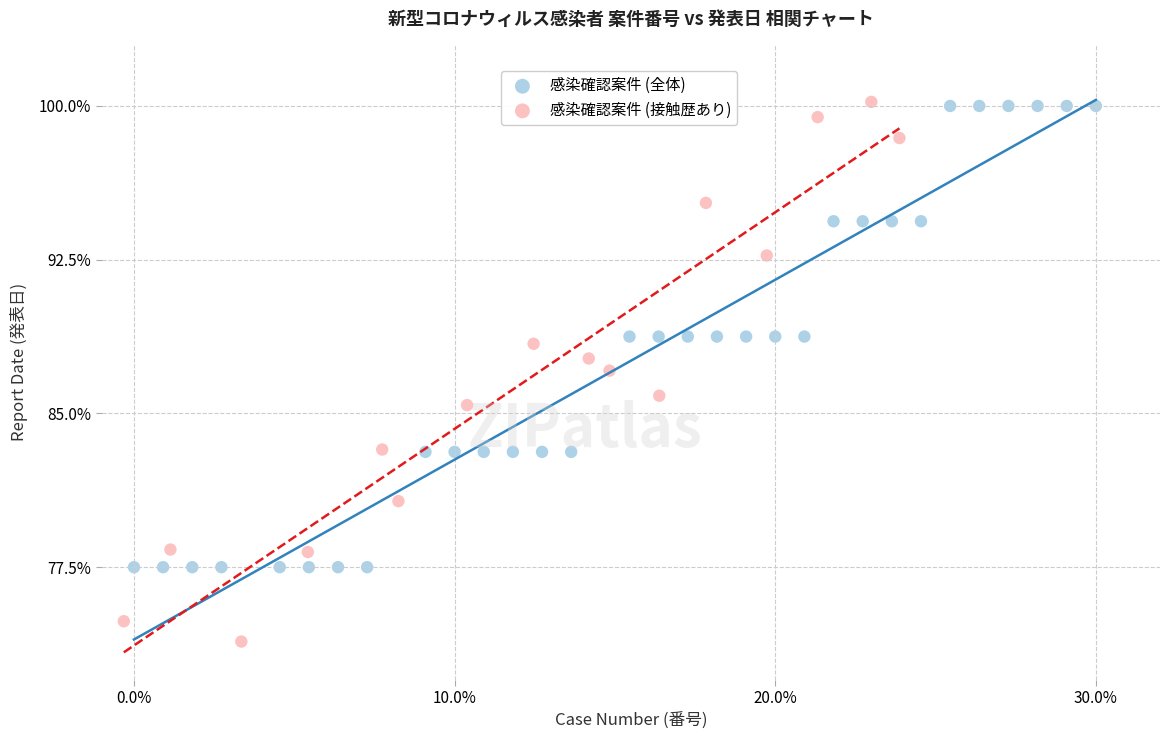

Which series has the widest spread of Y values?

感染確認案件 (接触歴あり)